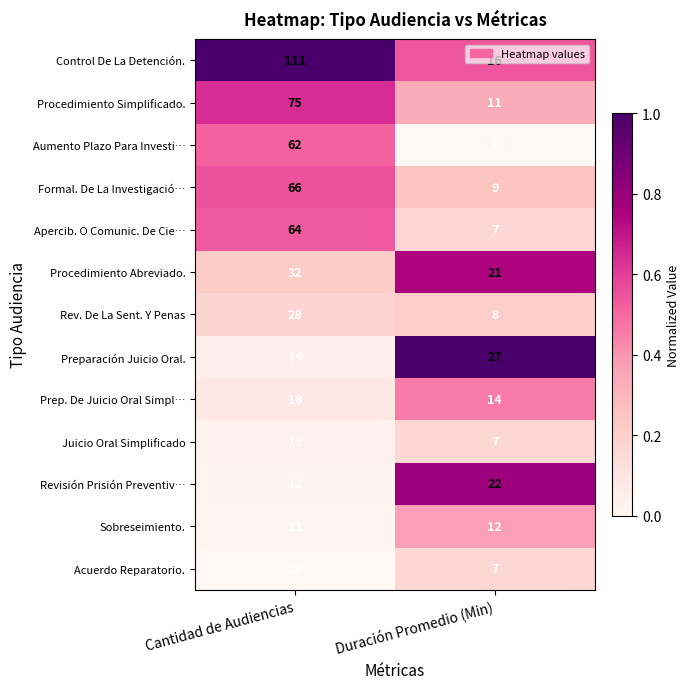

What is the difference between the maximum and minimum values in the Acuerdo Reparatorio. series?

3